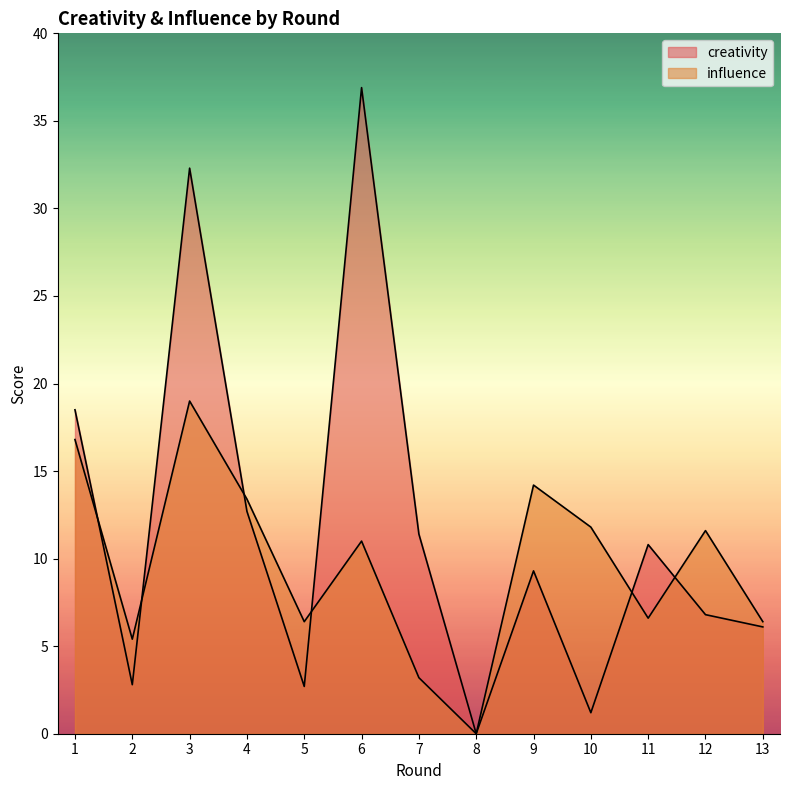

What is the greatest value displayed?

36.9